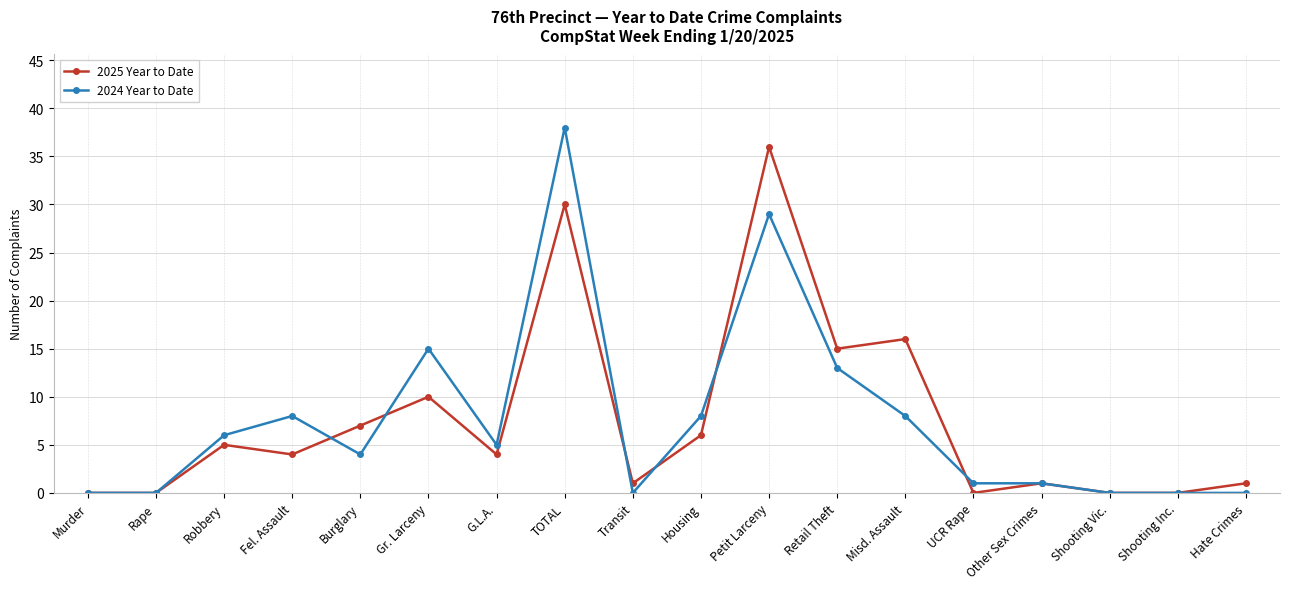

What is the difference between the 2024 Year to Date values at Gr. Larceny and Murder?

15